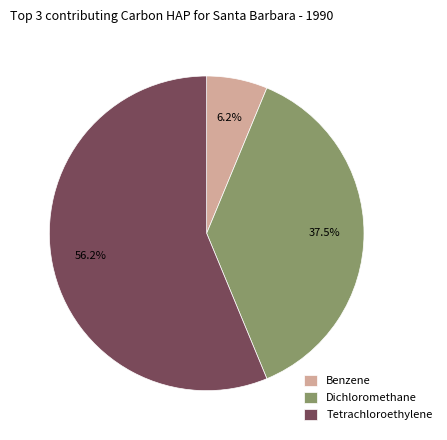

Which has a higher value, Tetrachloroethylene or Dichloromethane?

Tetrachloroethylene